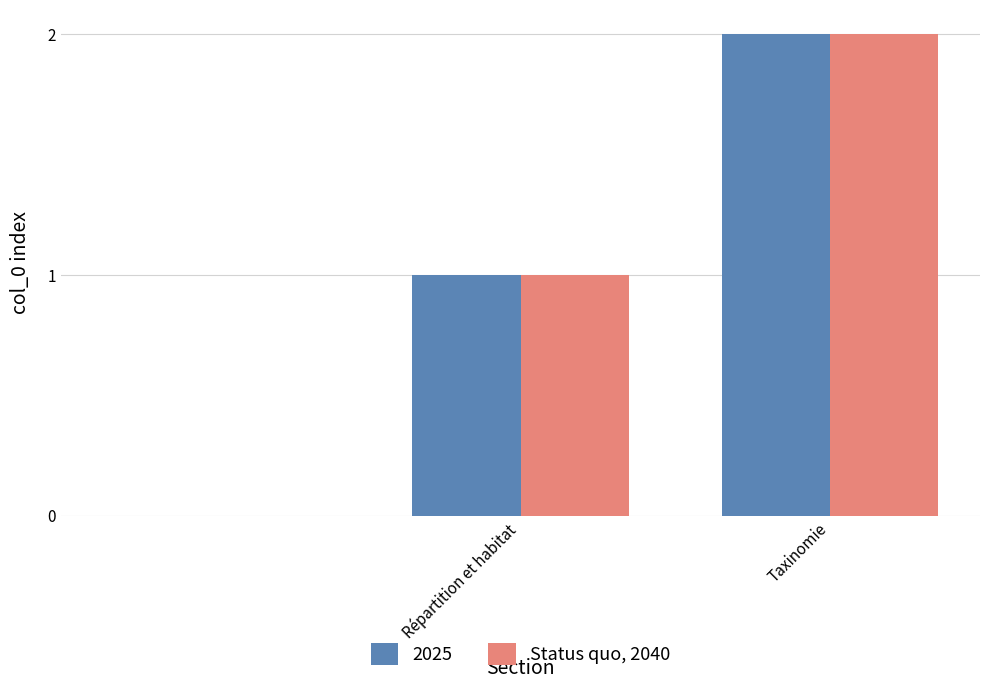

What is the sum of all 2025 values?

3